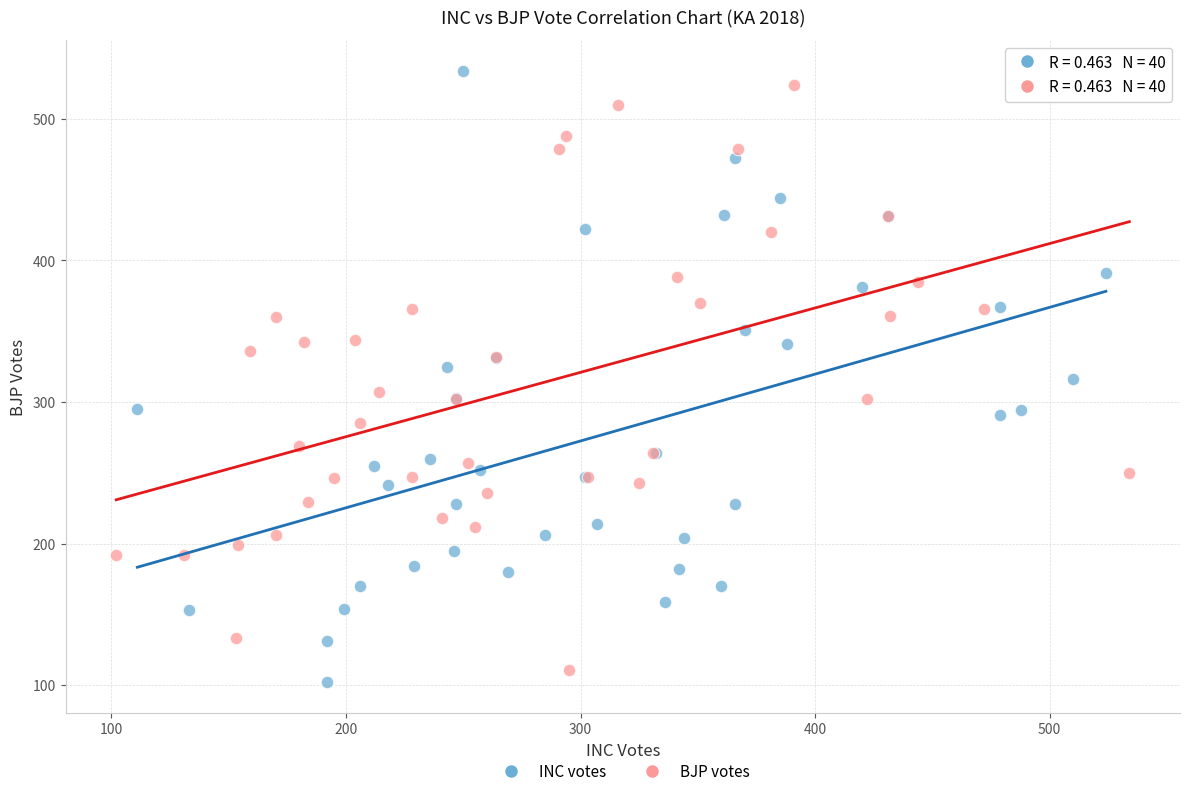

What are all the series names shown in the legend?

INC votes, BJP votes